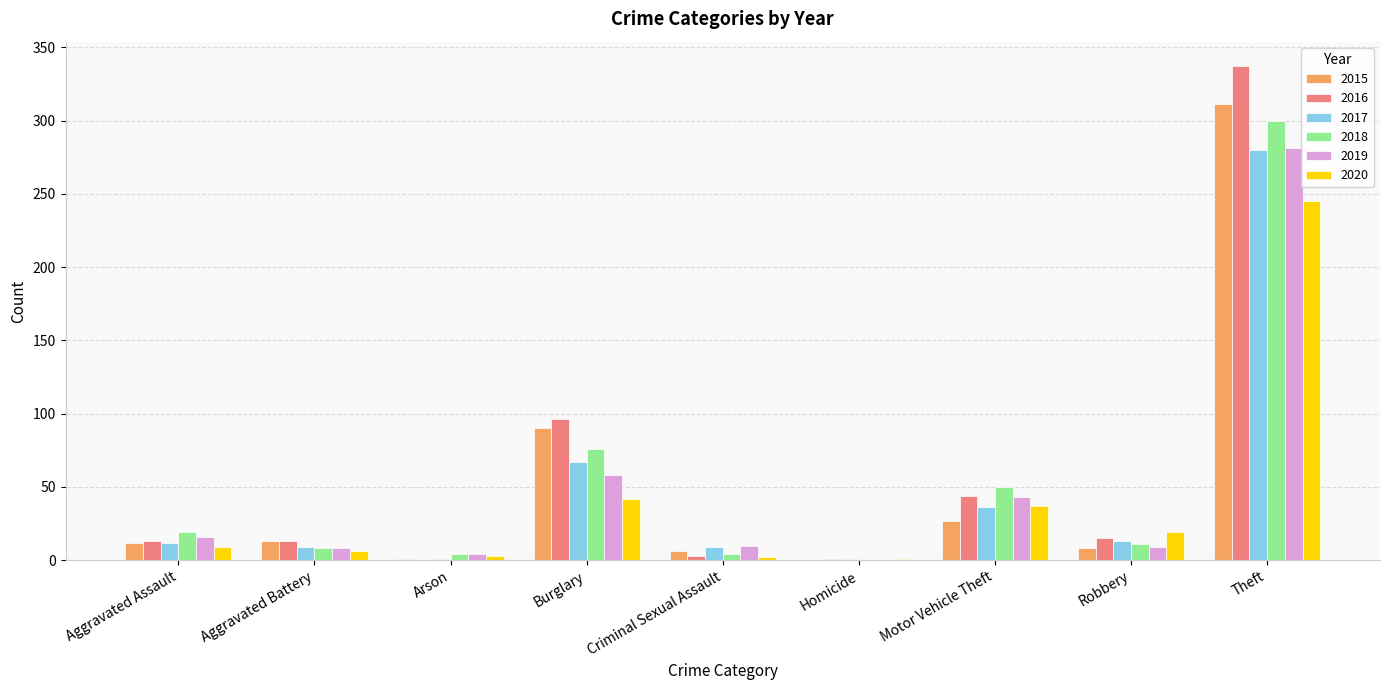

How many groups of bars are there?

9